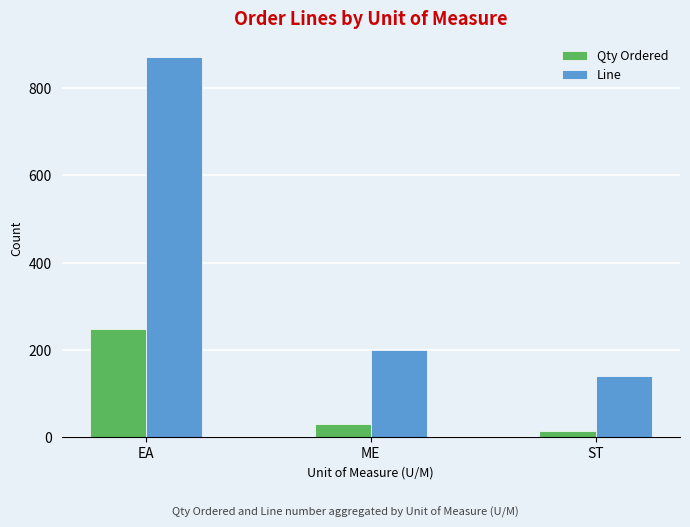

List the series in order of their peak value, highest first.

Line, Qty Ordered